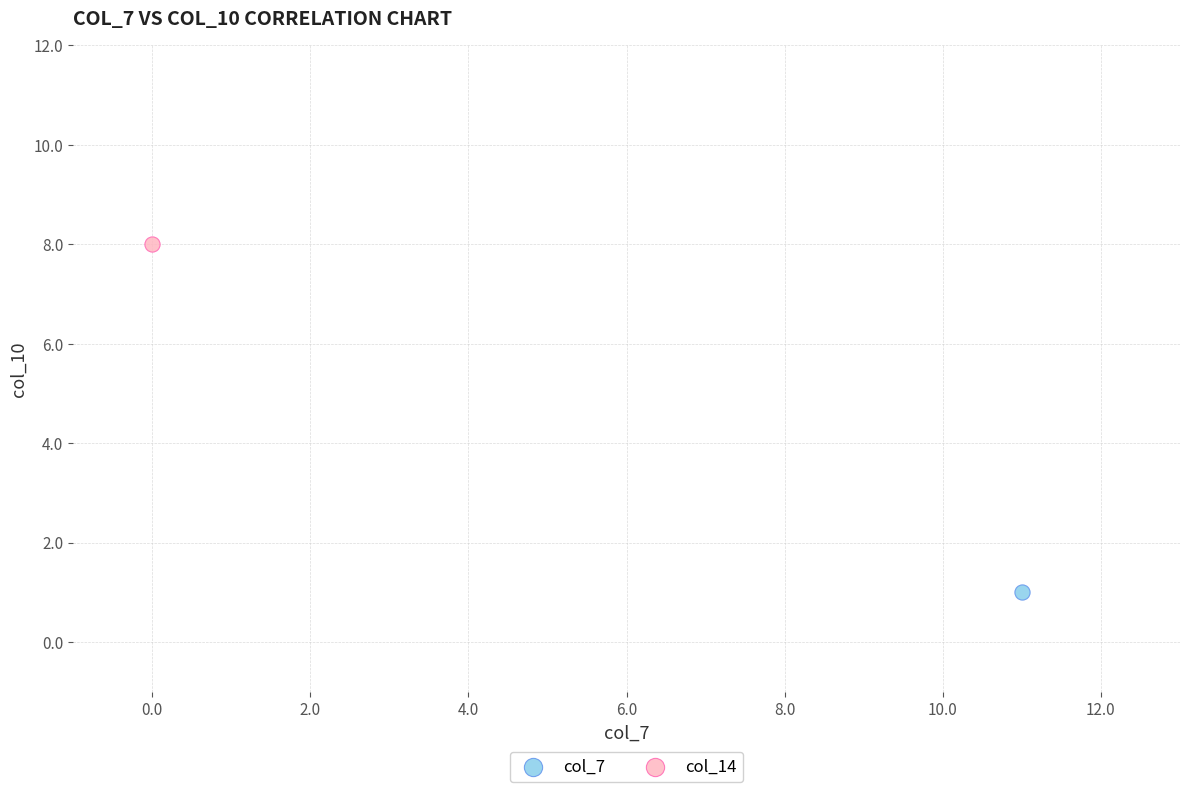

What are all the series names shown in the legend?

col_7, col_14